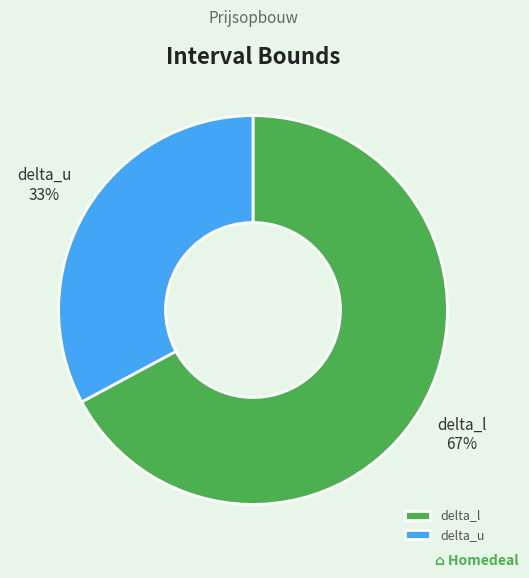

How many slices are in this pie chart?

2